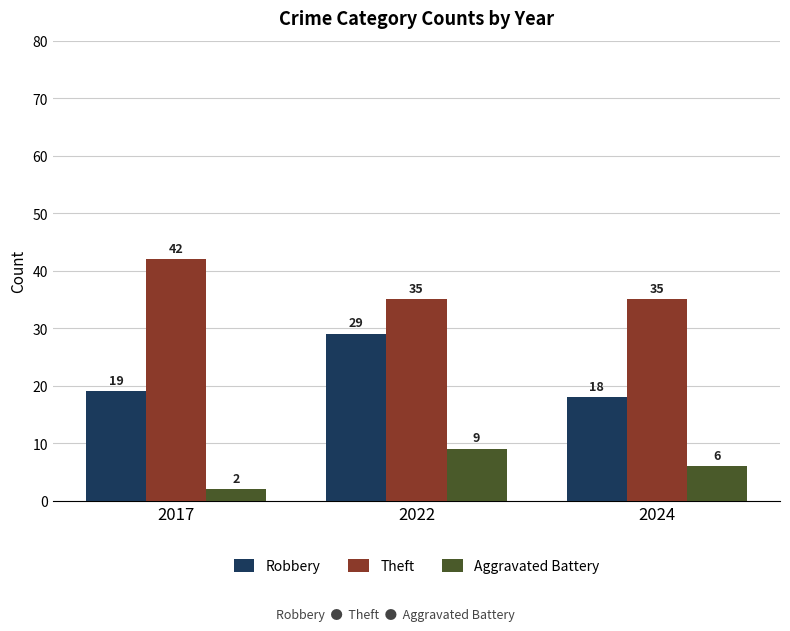

List the series in order of their overall mean, lowest first.

Aggravated Battery, Robbery, Theft